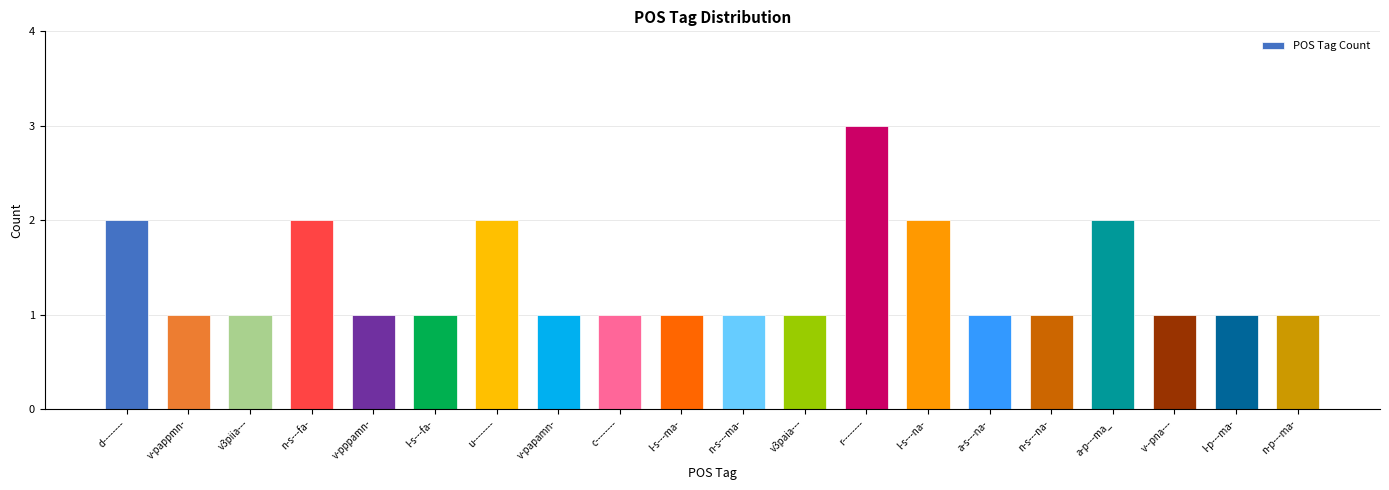

Reading right to left, transcribe all the data shown in this chart.

1	1	1	2	1	1	2	3	1	1	1	1	1	2	1	1	2	1	1	2